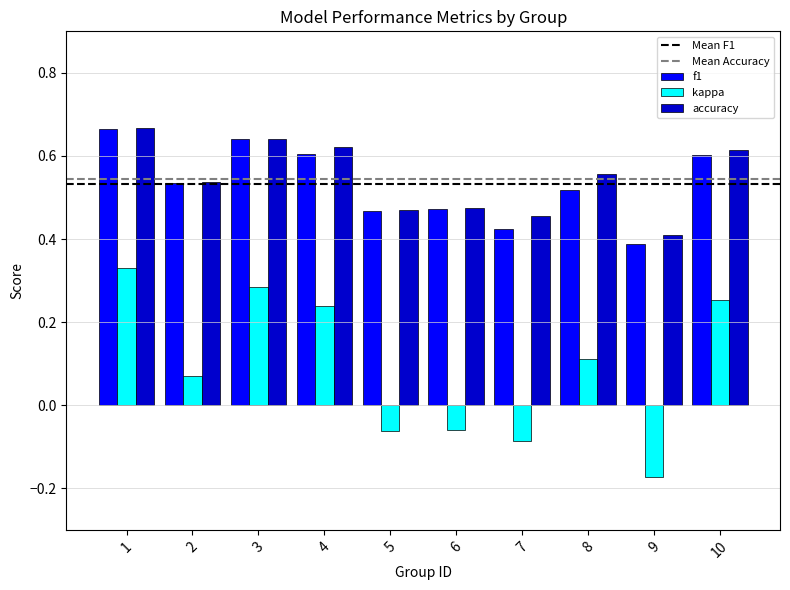

Is it true that f1 equals 0.7 at 7?

False